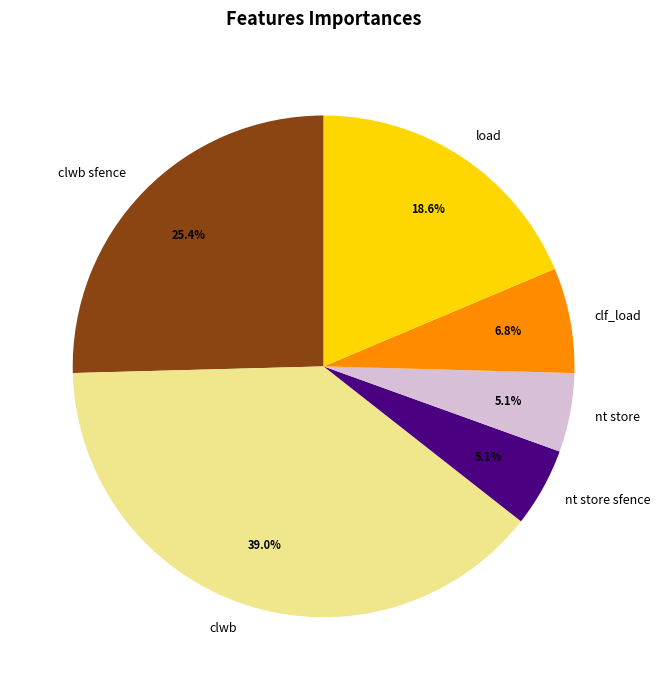

How many segments does this pie chart have?

6